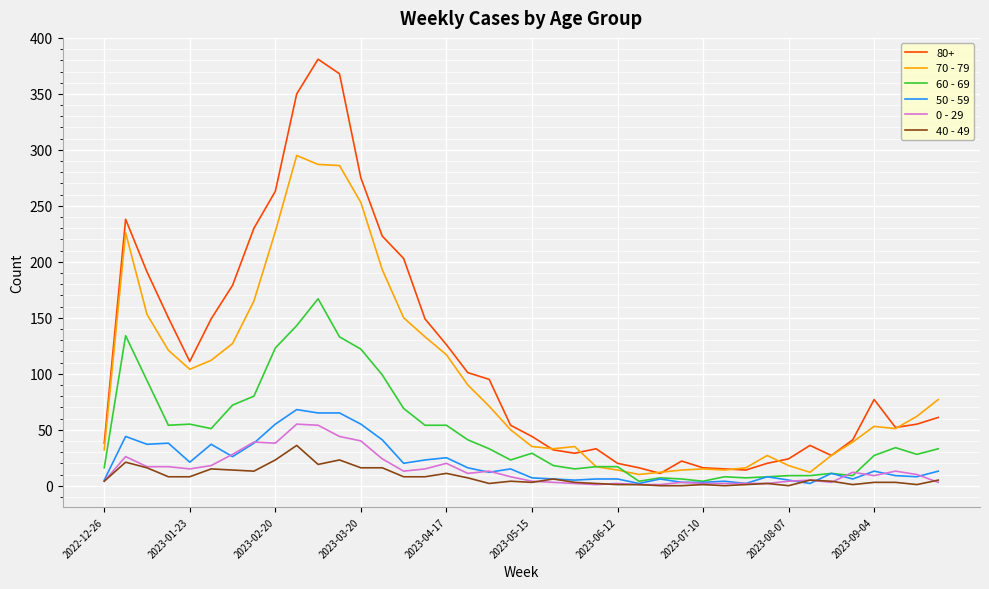

What is the maximum value shown in the chart?

381